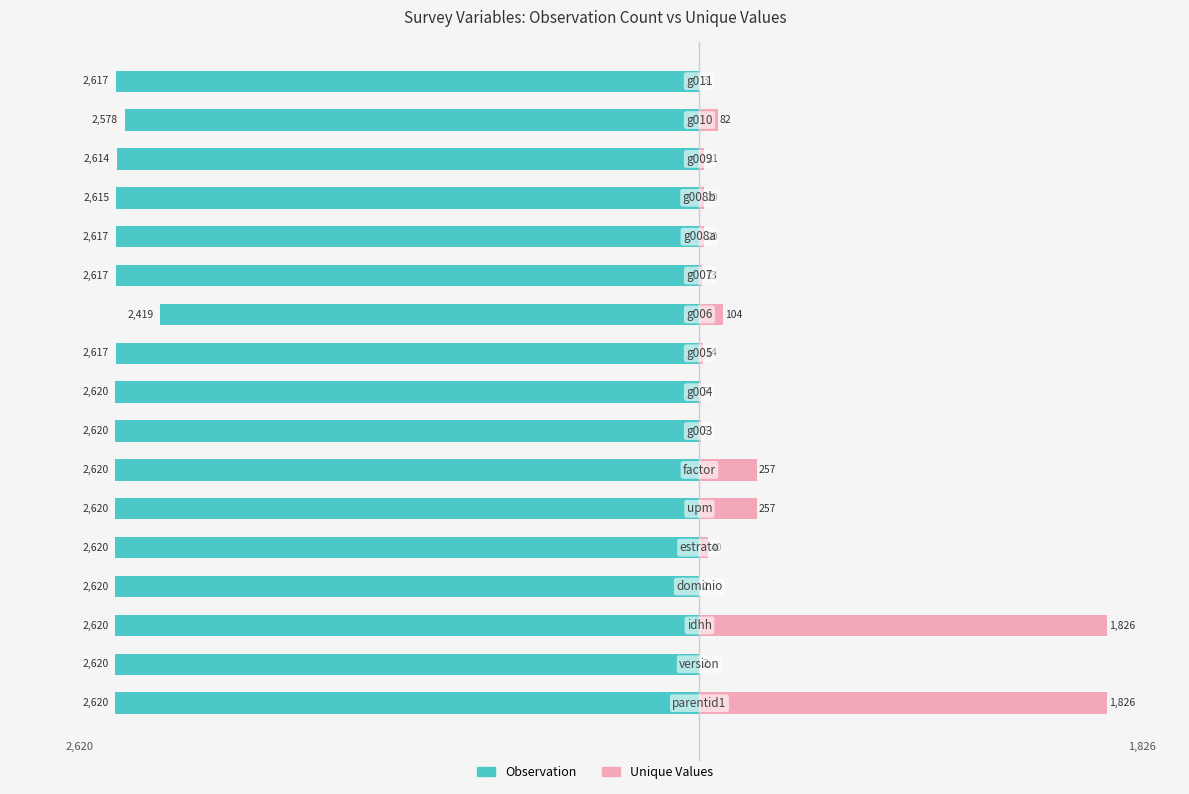

What is the average value of the Unique Values series?

265